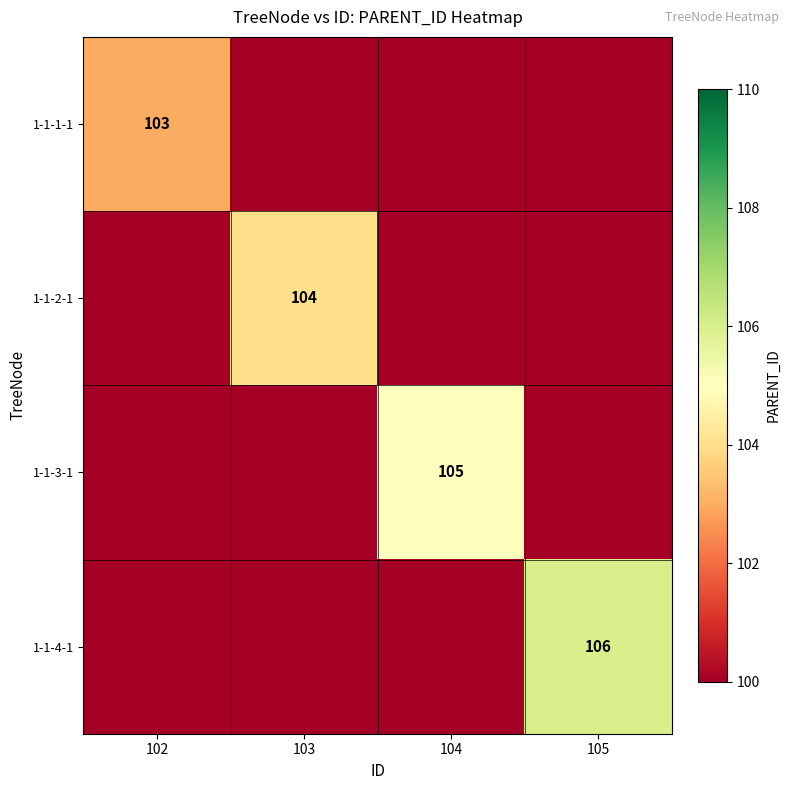

Is it true that 1-1-2-1 equals 104 at 103?

True